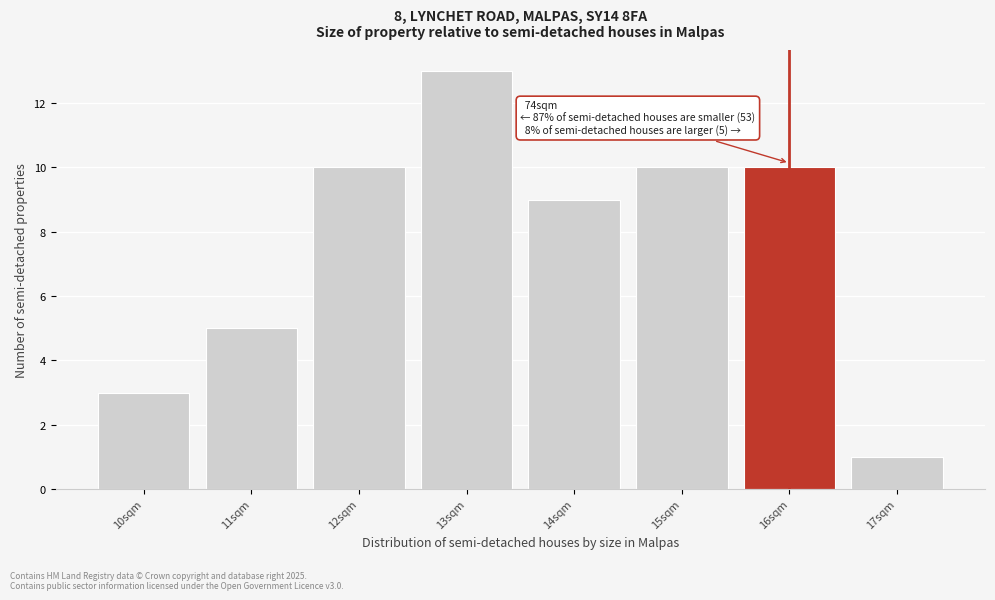

Over which range of the x-axis is the bar tallest?

12.5 to 13.5